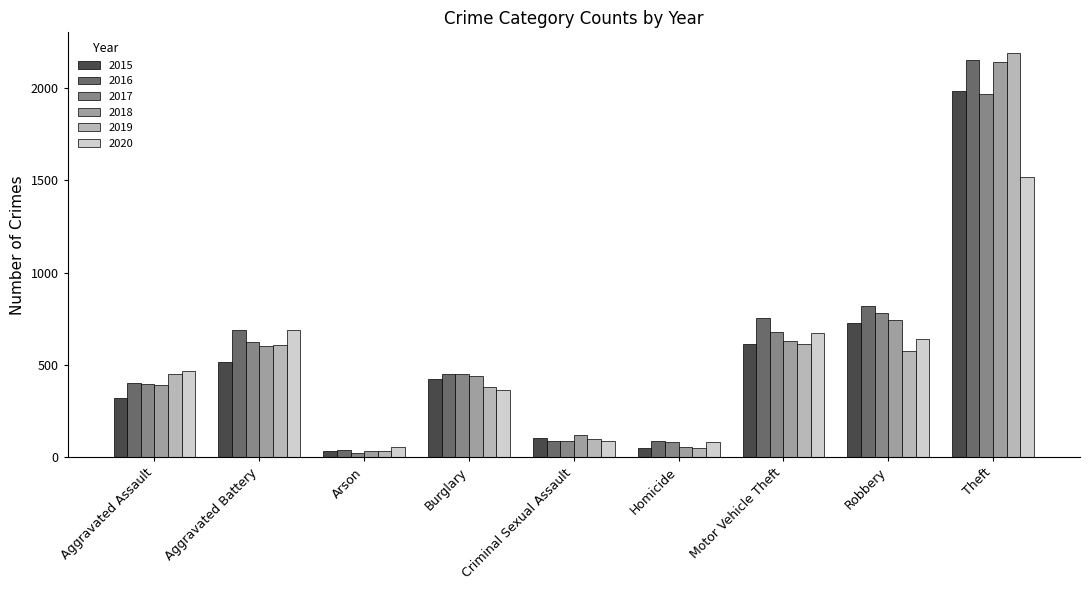

The value of 2016 at Homicide is 87. True or false?

True